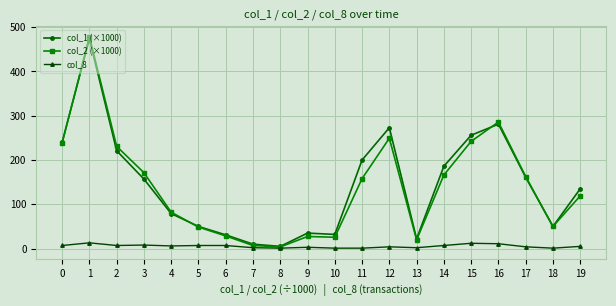

What is the maximum value shown in the chart?

478.3